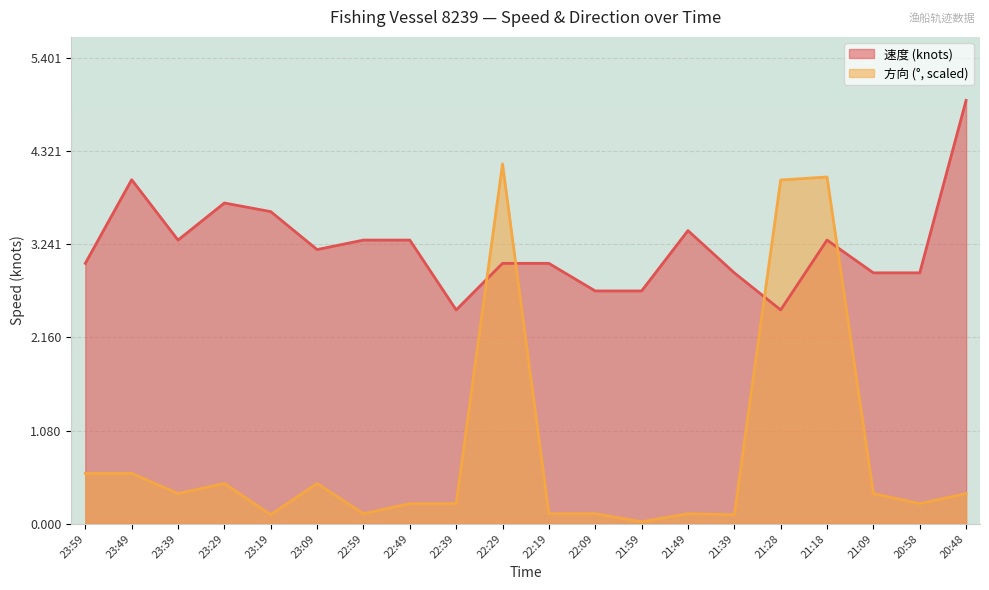

What is the highest value of the 速度 series?

4.9